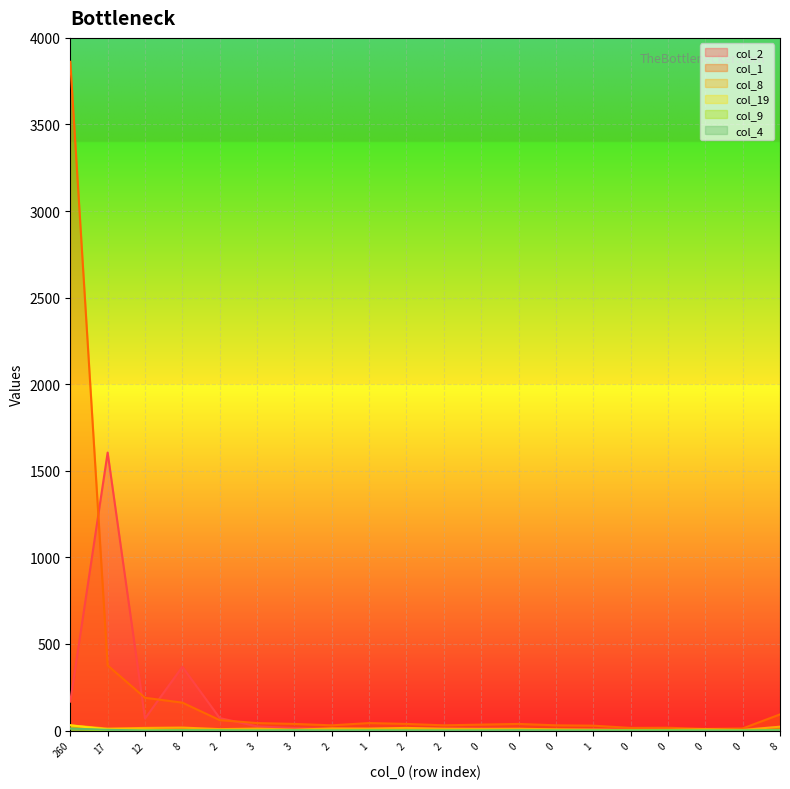

Count the number of categories in the chart.

20